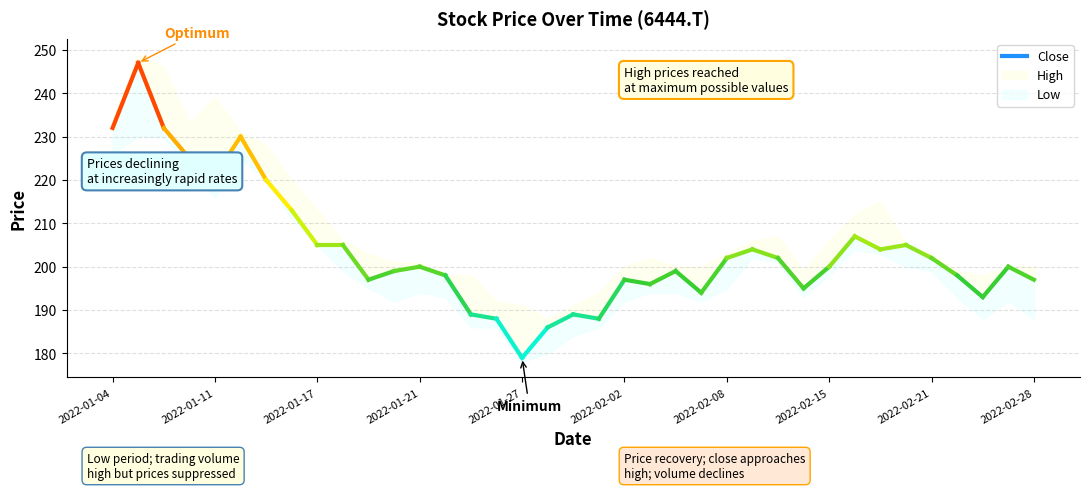

The High series shows 41 at 2022-02-02. True or false?

False